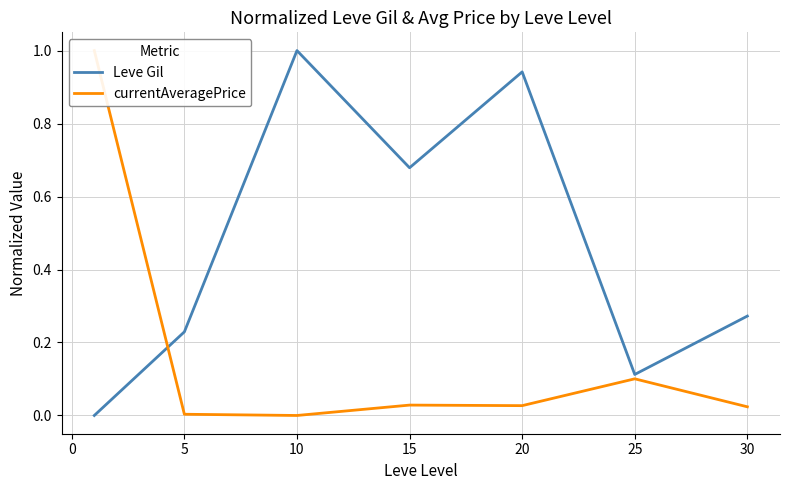

What are all the series names shown in the legend?

Leve Gil, currentAveragePrice